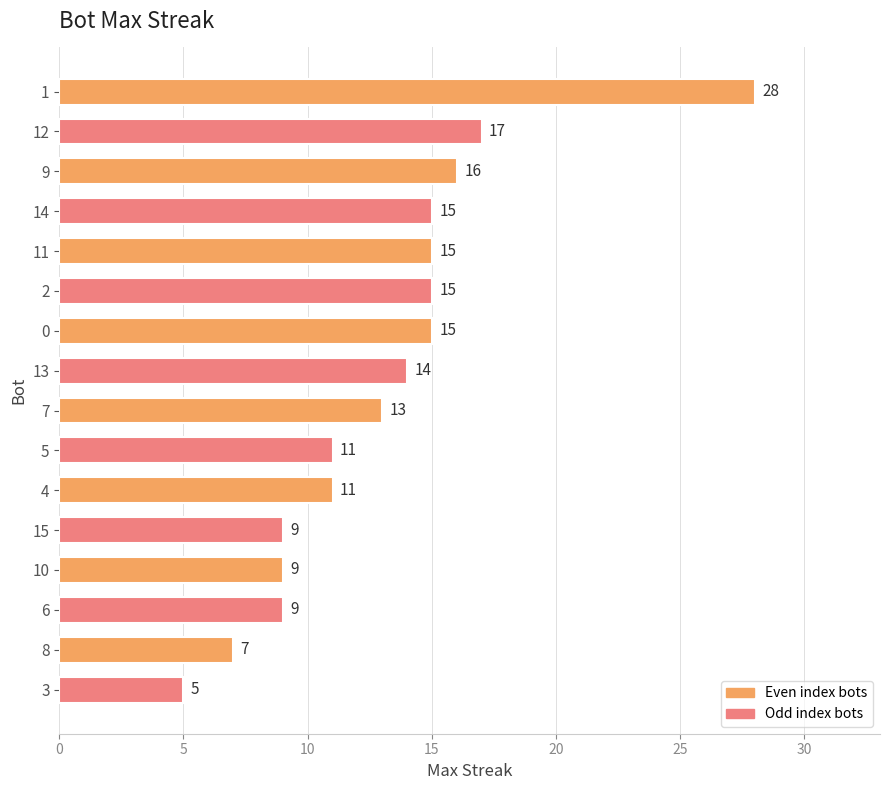

How many values are below 14?

8